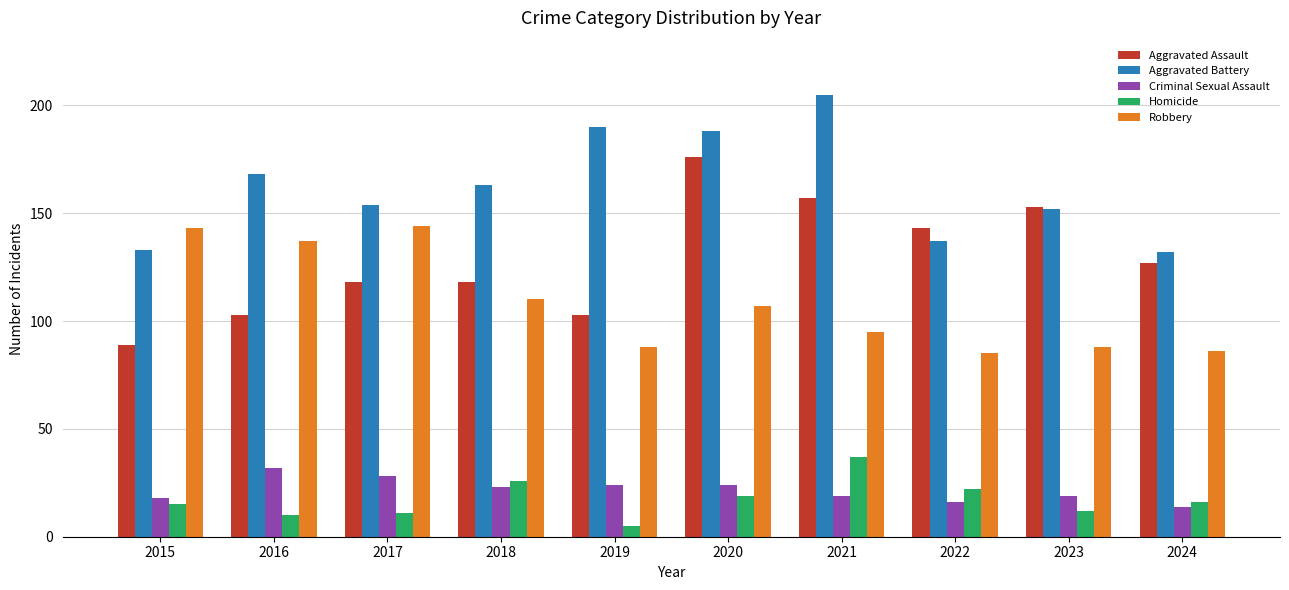

What is the minimum value shown in the chart?

5